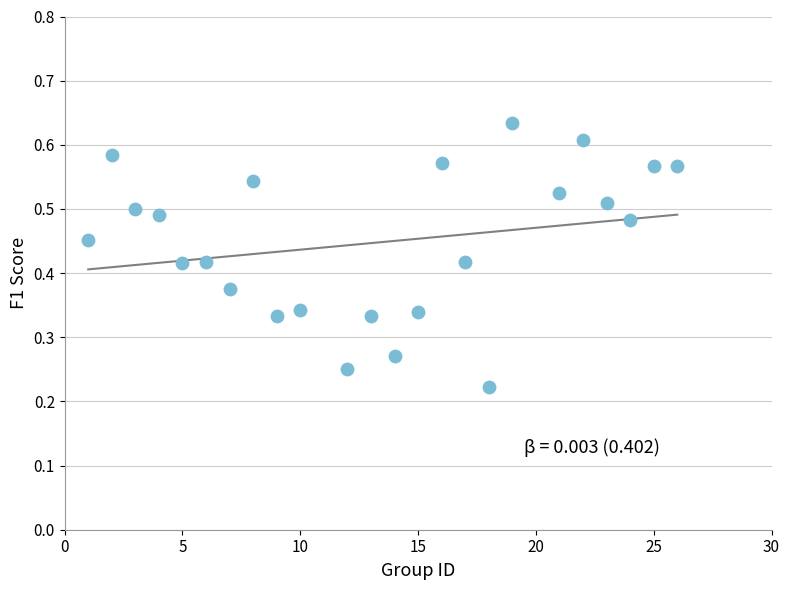

What is the range of X values (max minus min)?

25.0